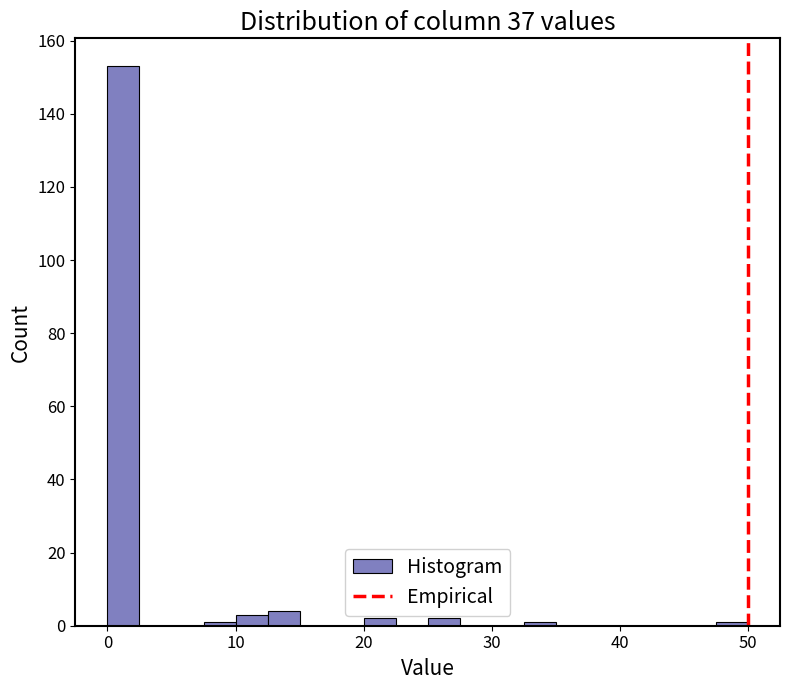

Read against the x-axis, roughly where is the centre of the tallest bar?

1